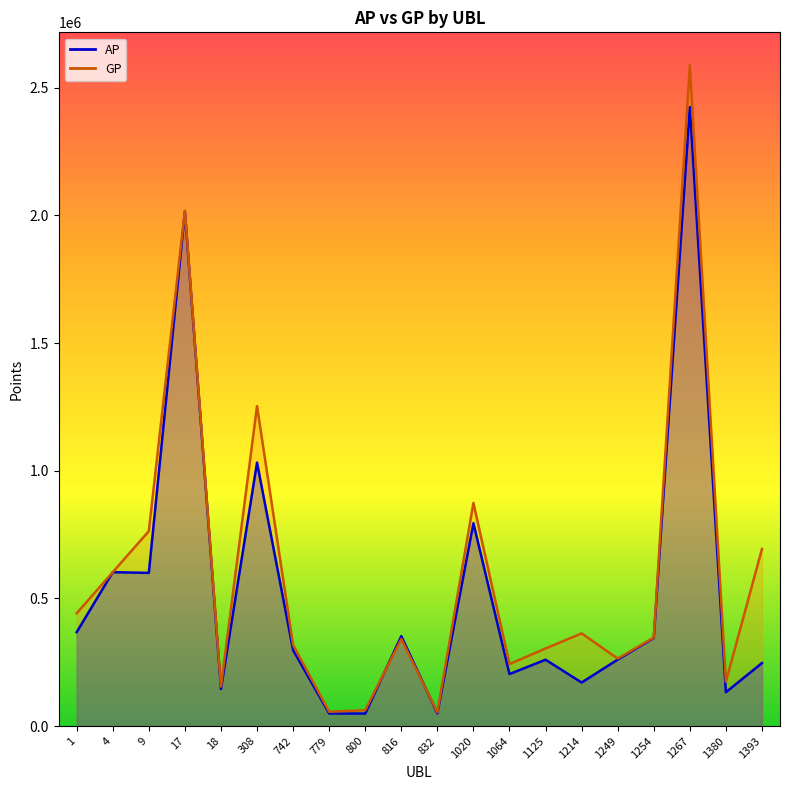

How many intersections are there between AP and GP?

2